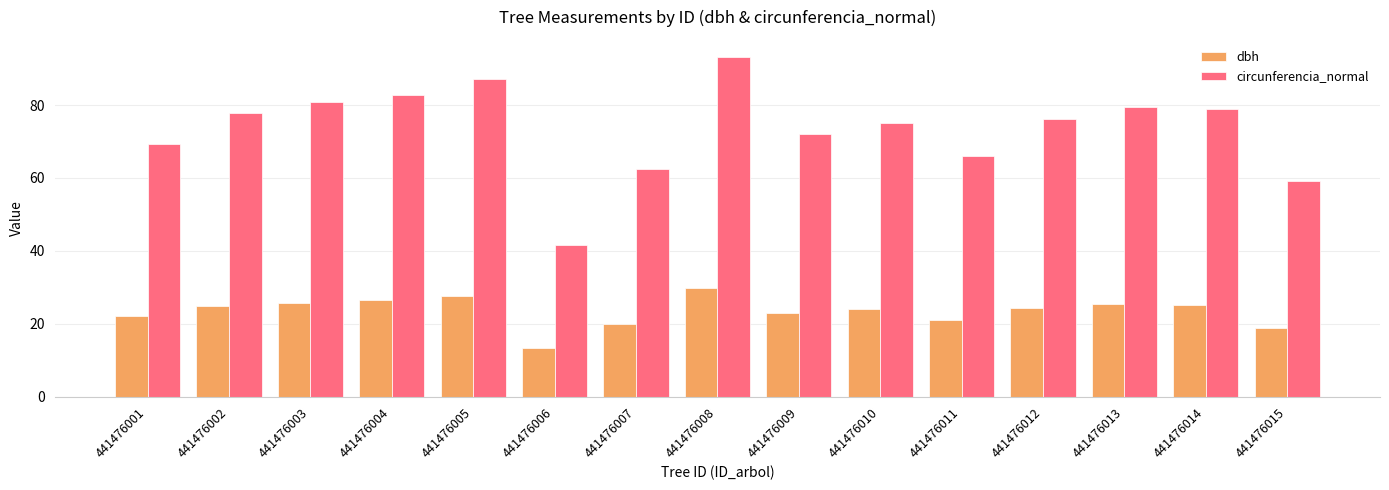

Which category has the highest value across all series?

441476008